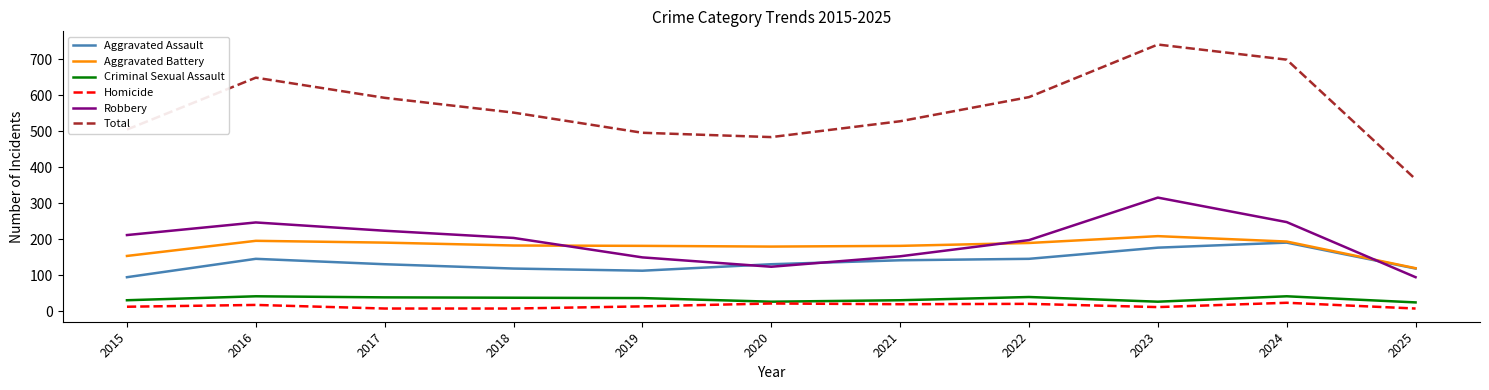

Read the Aggravated Assault value at 2025, to the nearest 5.

120